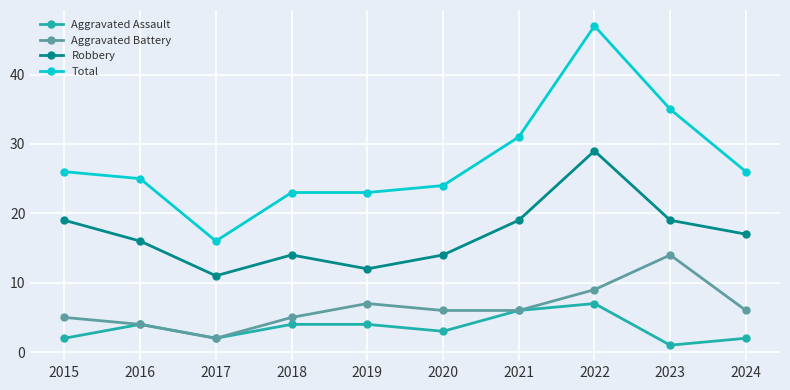

Count the number of categories in the chart.

10